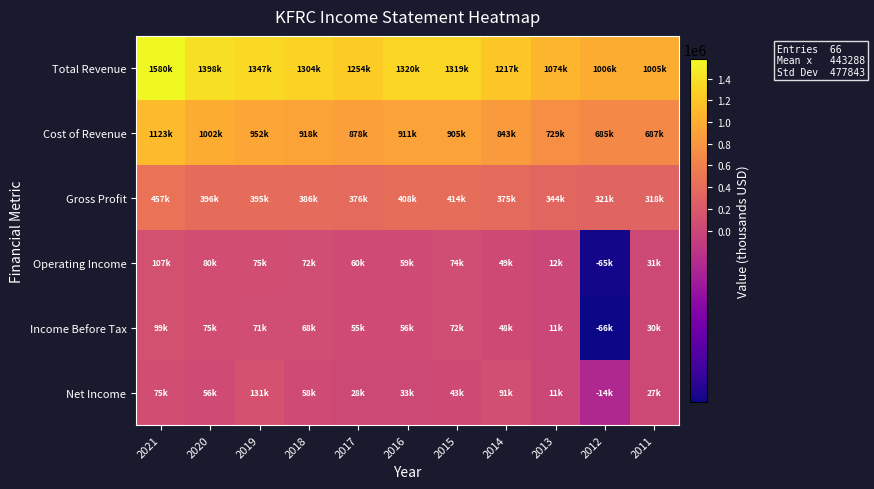

Reading left to right, extract all data points from this chart.

Total Revenue: 2021=1579900	2020=1397700	2019=1347400	2018=1303900	2017=1253600	2016=1319700	2015=1319200	2014=1217300	2013=1073700	2012=1005500	2011=1004700
Cost of Revenue: 2021=1123100	2020=1001500	2019=952300	2018=917500	2017=878000	2016=911200	2015=905100	2014=842800	2013=729400	2012=684900	2011=687000
Gross Profit: 2021=456900	2020=396200	2019=395000	2018=386500	2017=375600	2016=408500	2015=414100	2014=374600	2013=344400	2012=320600	2011=317700
Operating Income: 2021=106600	2020=80300	2019=74800	2018=72400	2017=60000	2016=58600	2015=73900	2014=49300	2013=12100	2012=-65300	2011=31200
Income Before Tax: 2021=99300	2020=75200	2019=71400	2018=67900	2017=54900	2016=56000	2015=71700	2014=48000	2013=10900	2012=-66400	2011=29900
Net Income: 2021=75200	2020=56000	2019=130900	2018=58000	2017=27900	2016=32800	2015=42800	2014=90900	2013=10800	2012=-13700	2011=27200